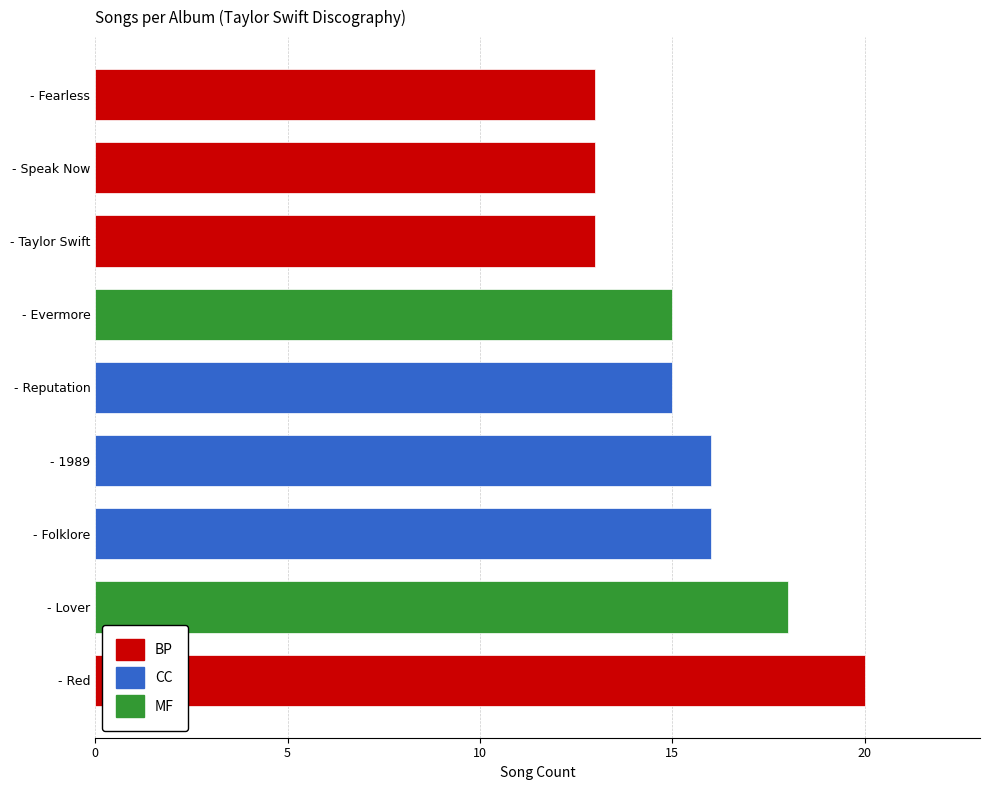

The value at - Reputation is 15. True or false?

True